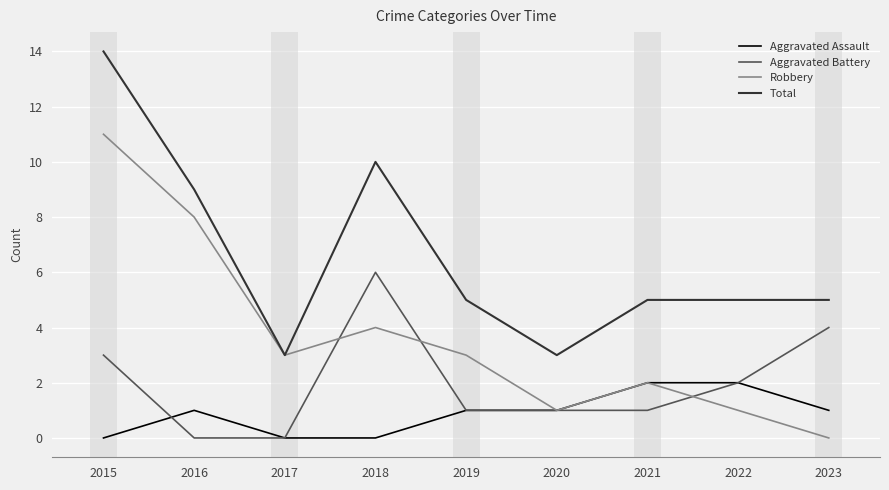

At which category does Aggravated Battery reach its first local peak?

2018